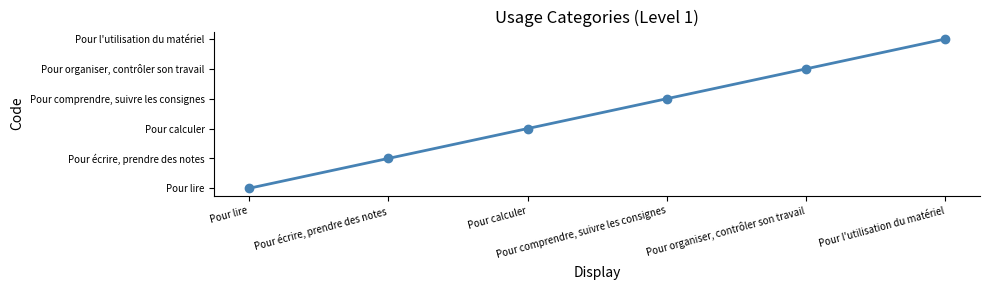

Is this an area chart (filled region under the line)?

No